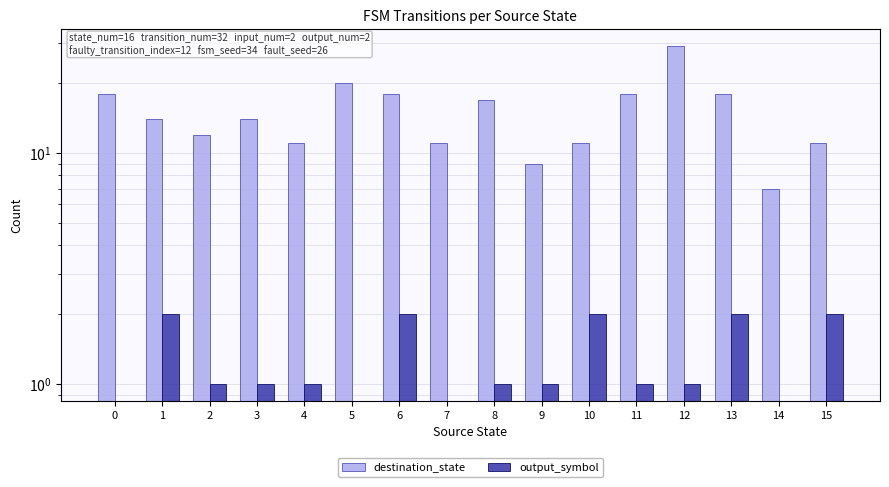

Does the chart contain stacked bars?

No